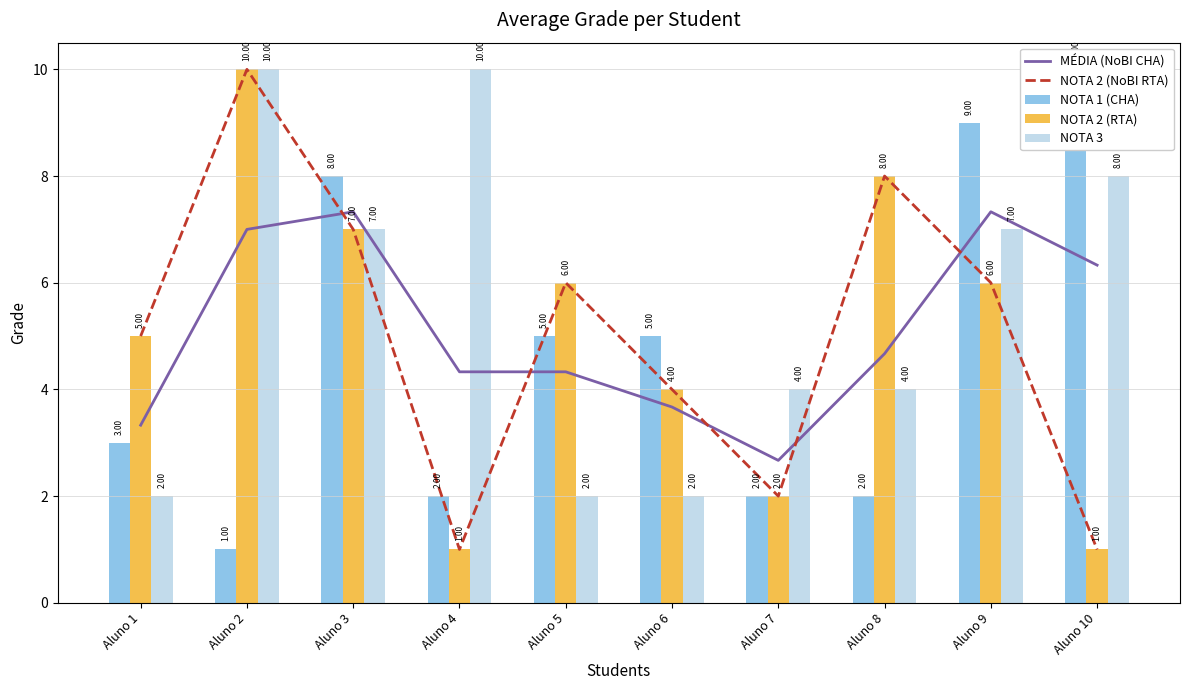

Read the NOTA 1 (CHA) value at Aluno 6.

5.0